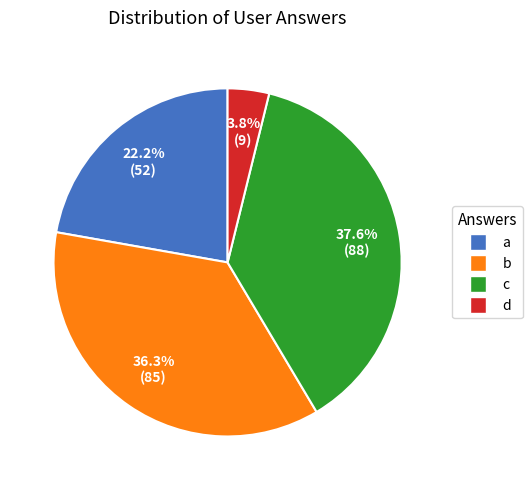

How many segments does this pie chart have?

4